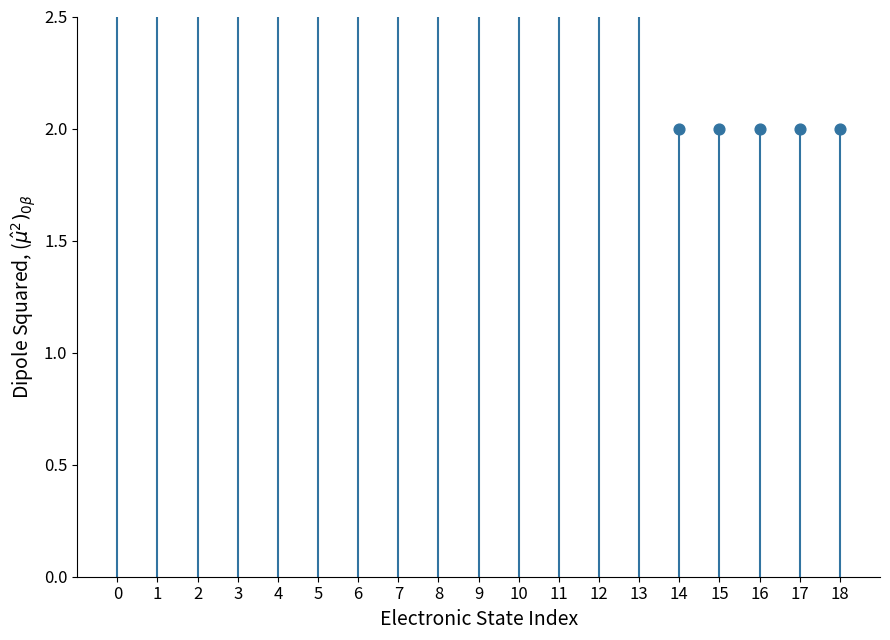

What is the ratio of the value at 12 to the value at 0?

0.5